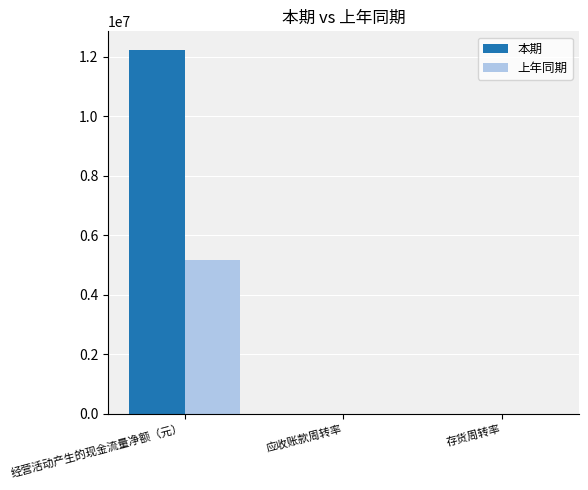

Which category has the highest value in the 上年同期 series?

经营活动产生的现金流量净额（元）